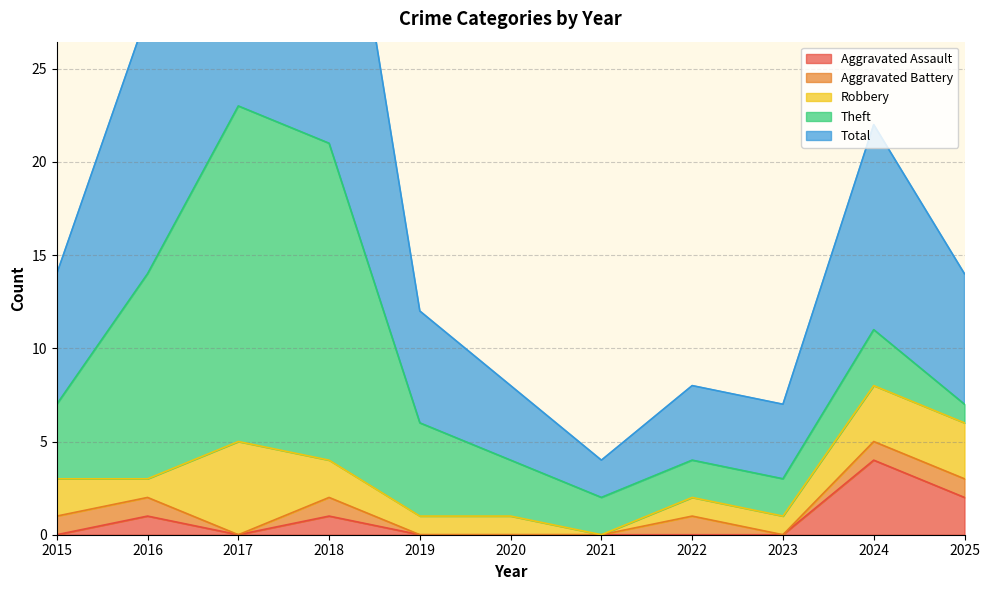

How many interior local valleys does the Total series have?

1